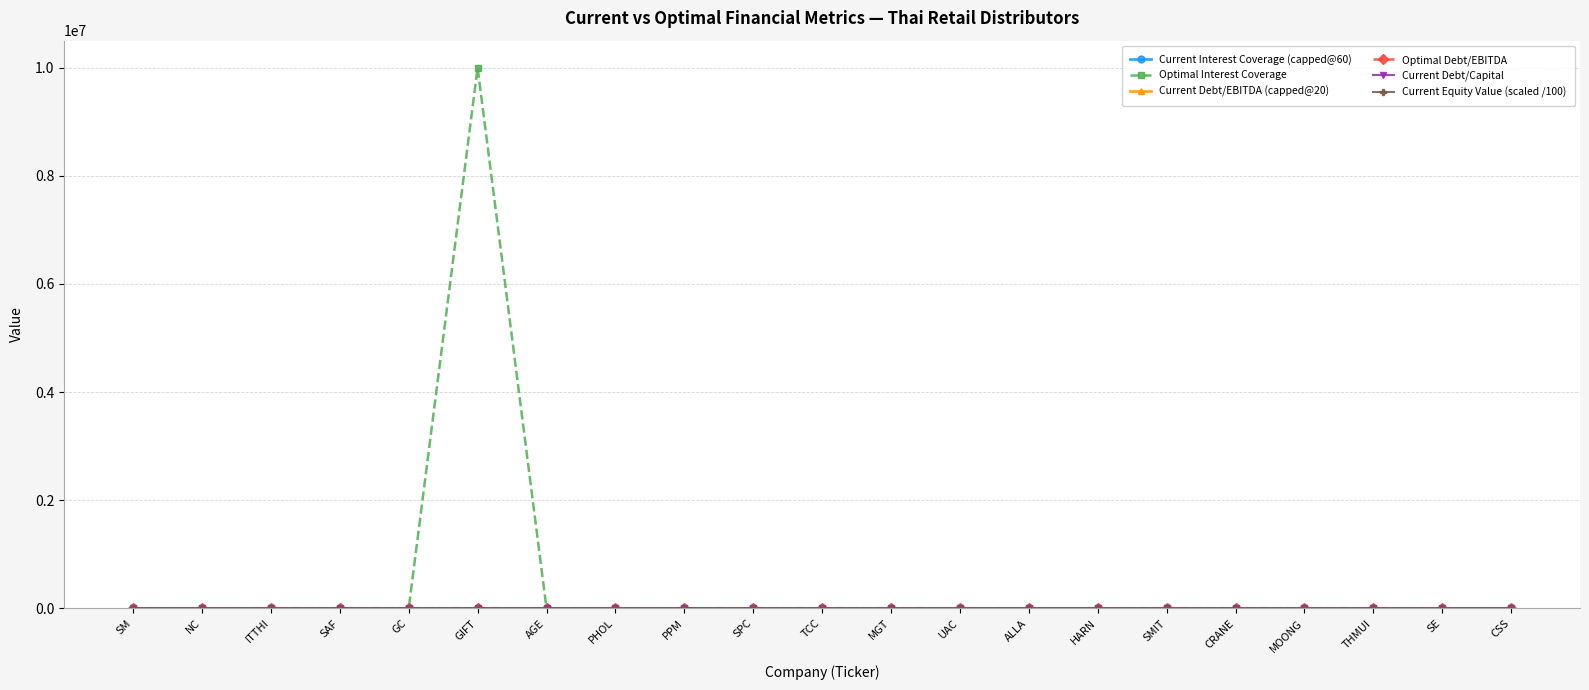

Which series has the largest total across all categories?

Optimal Interest Coverage